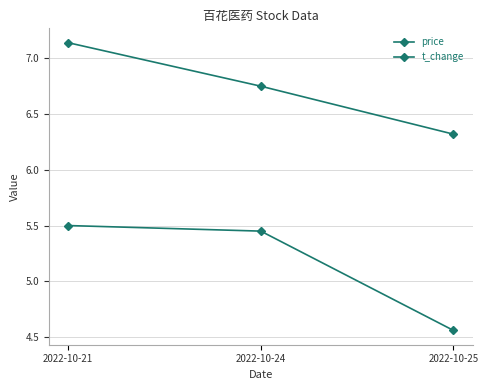

How many data points in t_change are above 5?

2